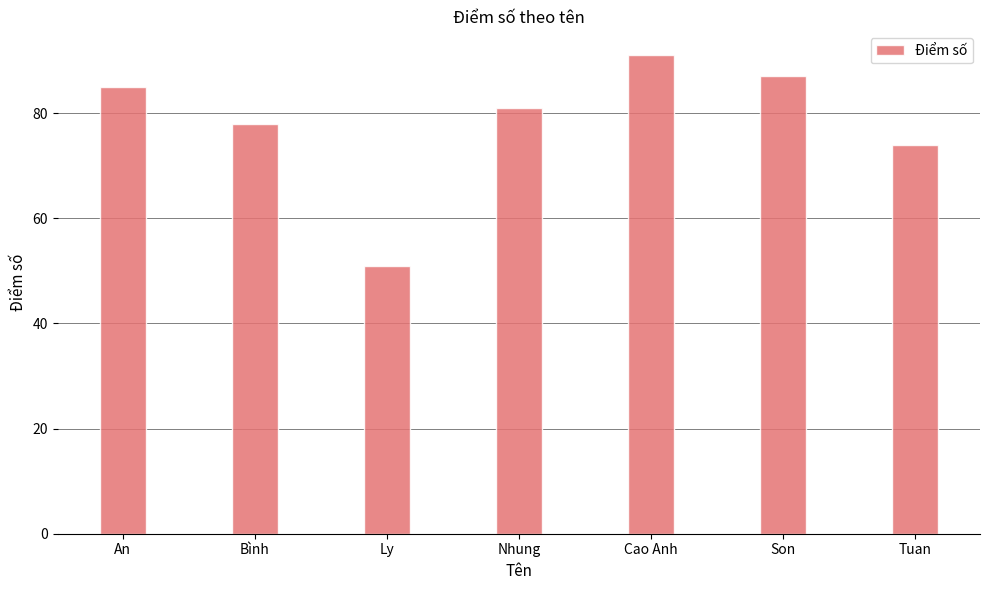

Reading right to left, transcribe all the data shown in this chart.

74	87	91	81	51	78	85